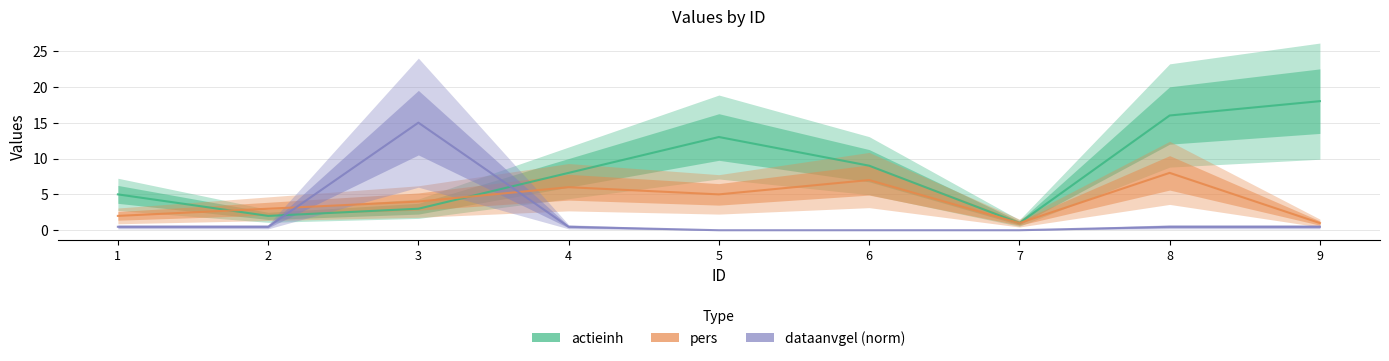

At which label does actieinh reach its minimum?

7